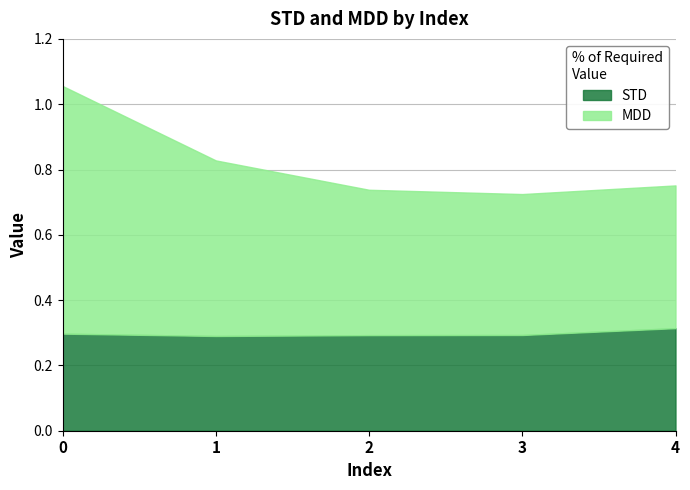

True or false: MDD and STD intersect in this chart.

False